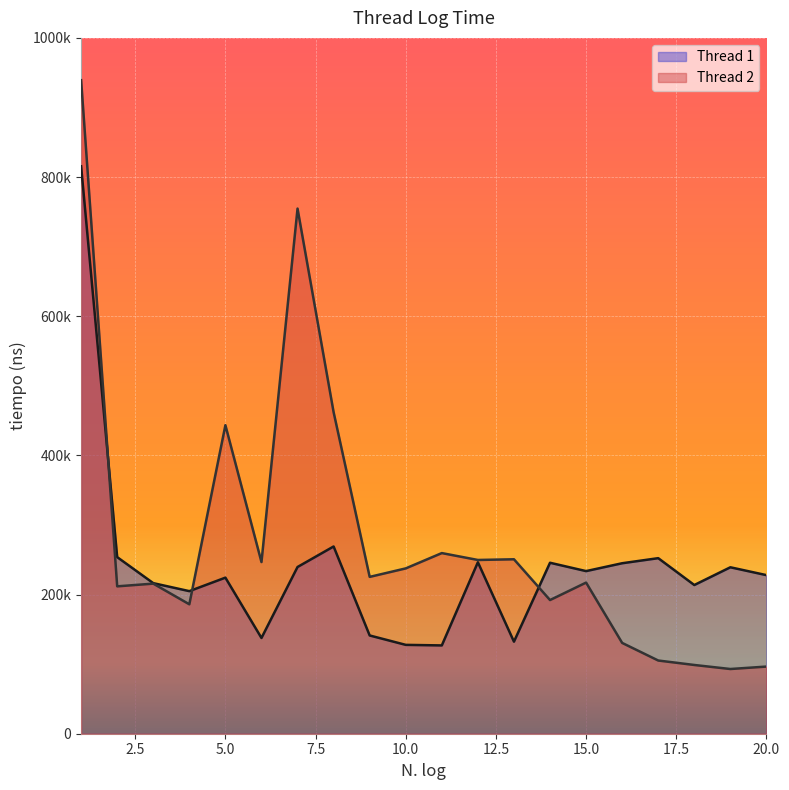

The Thread 2 series shows 148513 at 13. True or false?

False